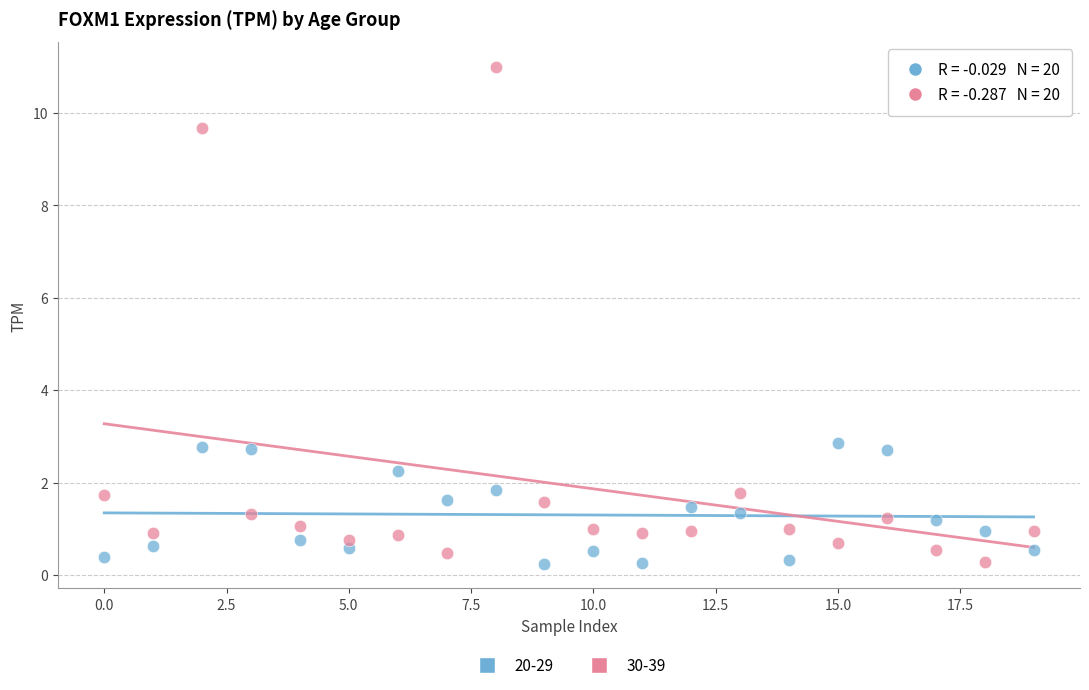

Which series has the largest Y range (max minus min)?

30-39